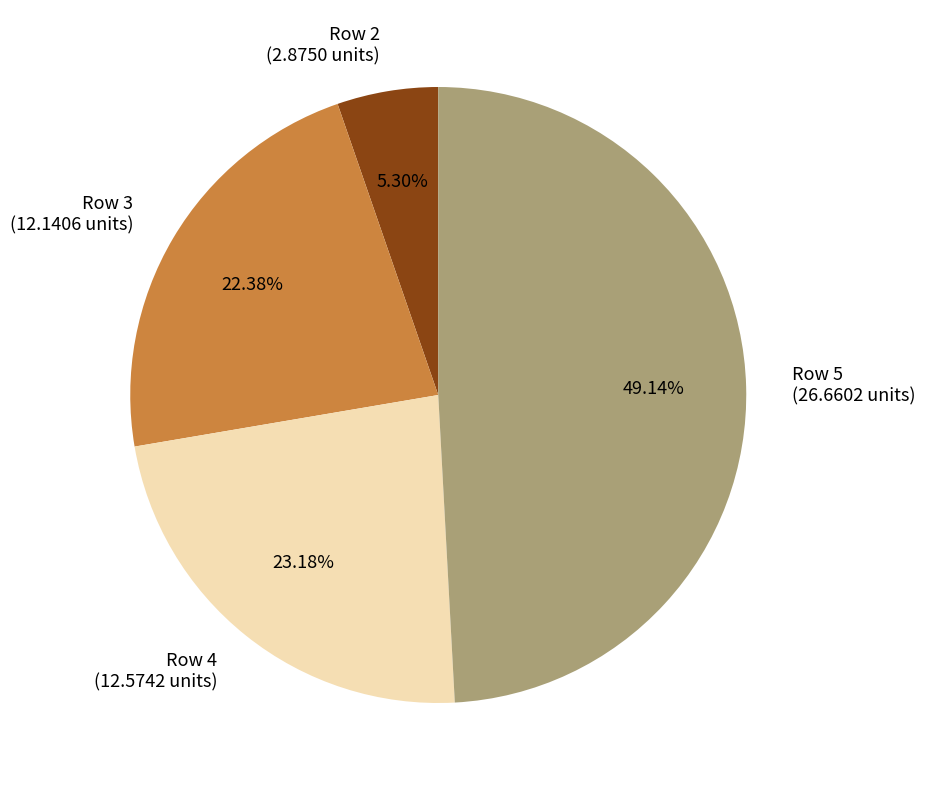

Rank the categories by value from lowest to highest.

Row 2 (2.8750 units), Row 3 (12.1406 units), Row 4 (12.5742 units), Row 5 (26.6602 units)